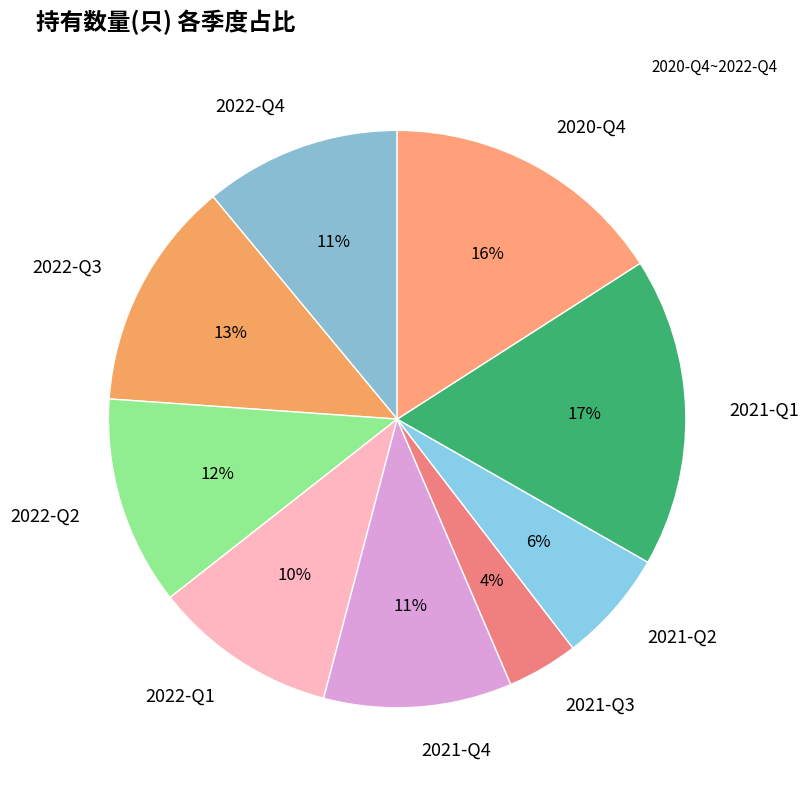

To the nearest percent, what is the average slice percentage?

11%